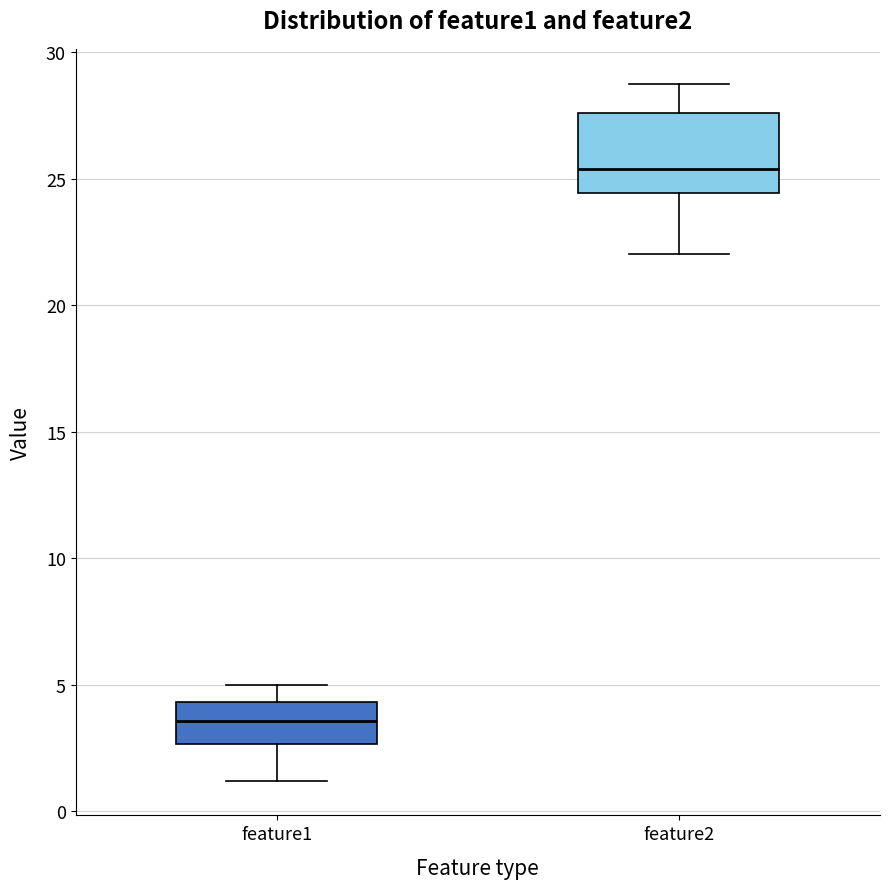

Where does the upper whisker of the box for feature1 end on the y-axis? The values are not printed on the chart, so give them approximately, as read against the axis.

5.0